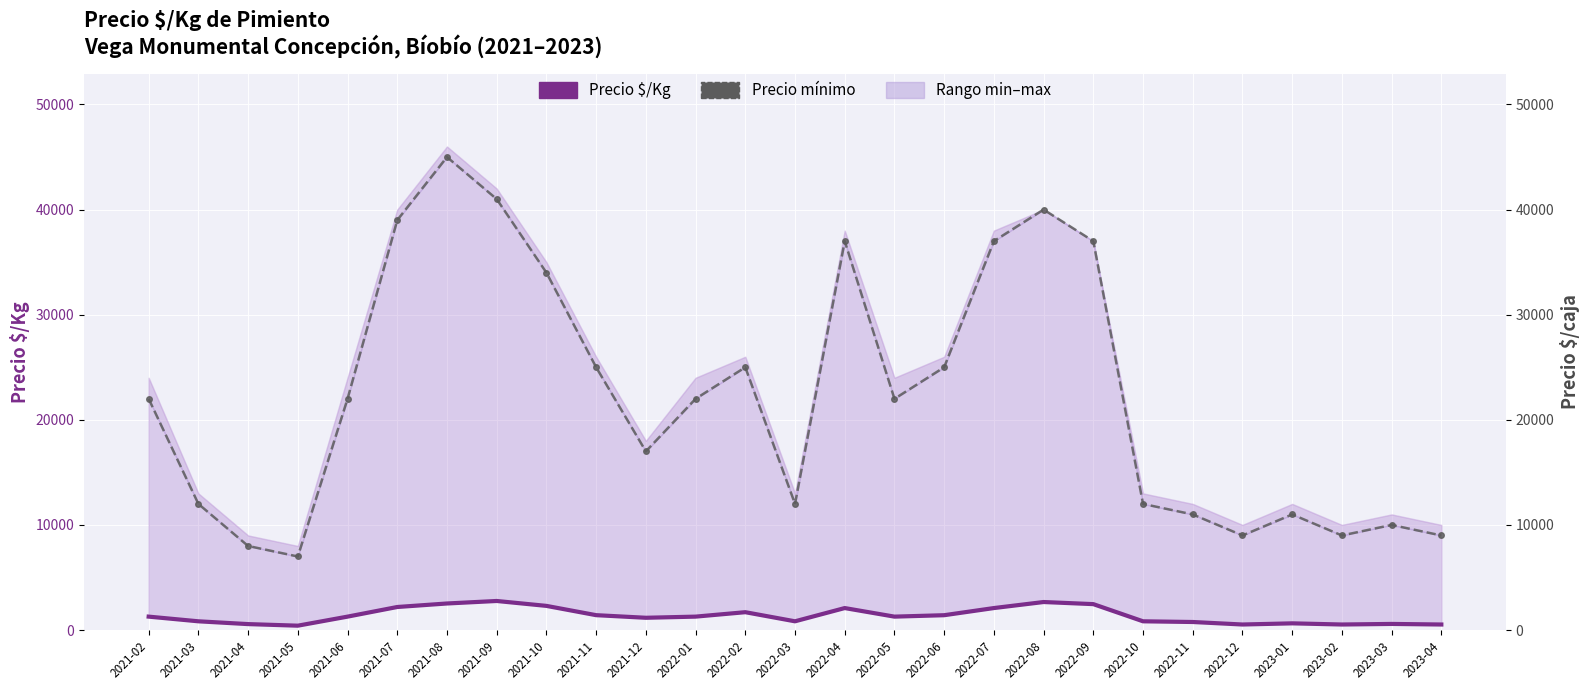

What is the spread (max minus min) of values at 2021-07?

36806